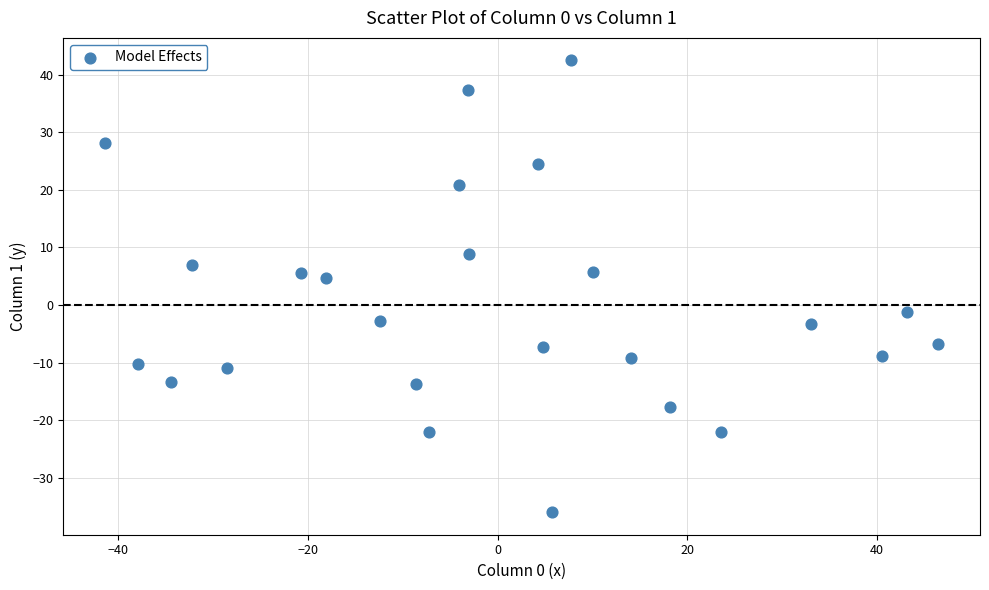

What Y value in the scatter plot is closest to 3?

4.8